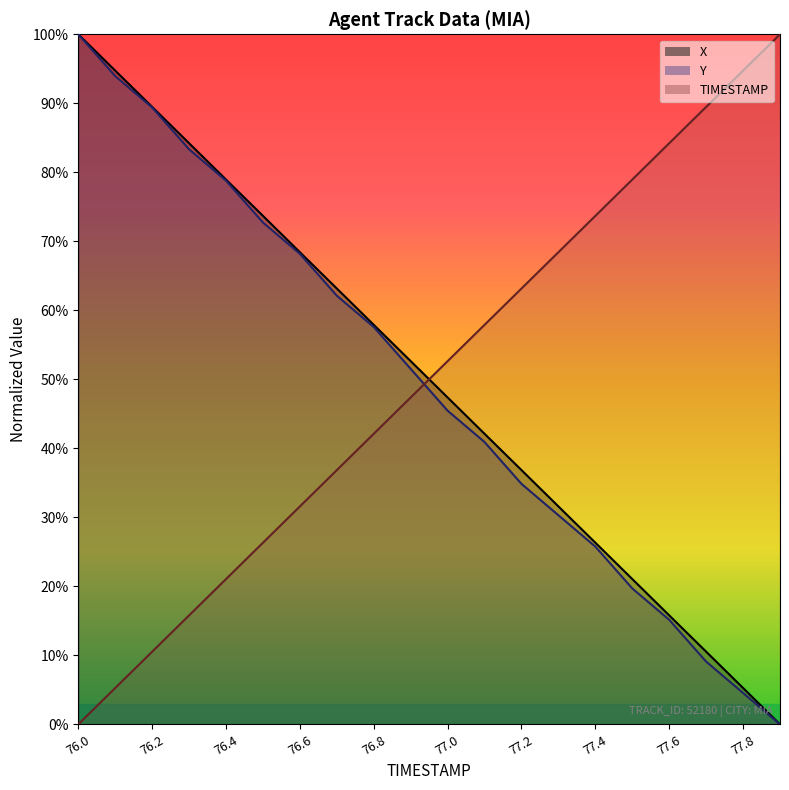

What is the sum of all Y values?

983.3